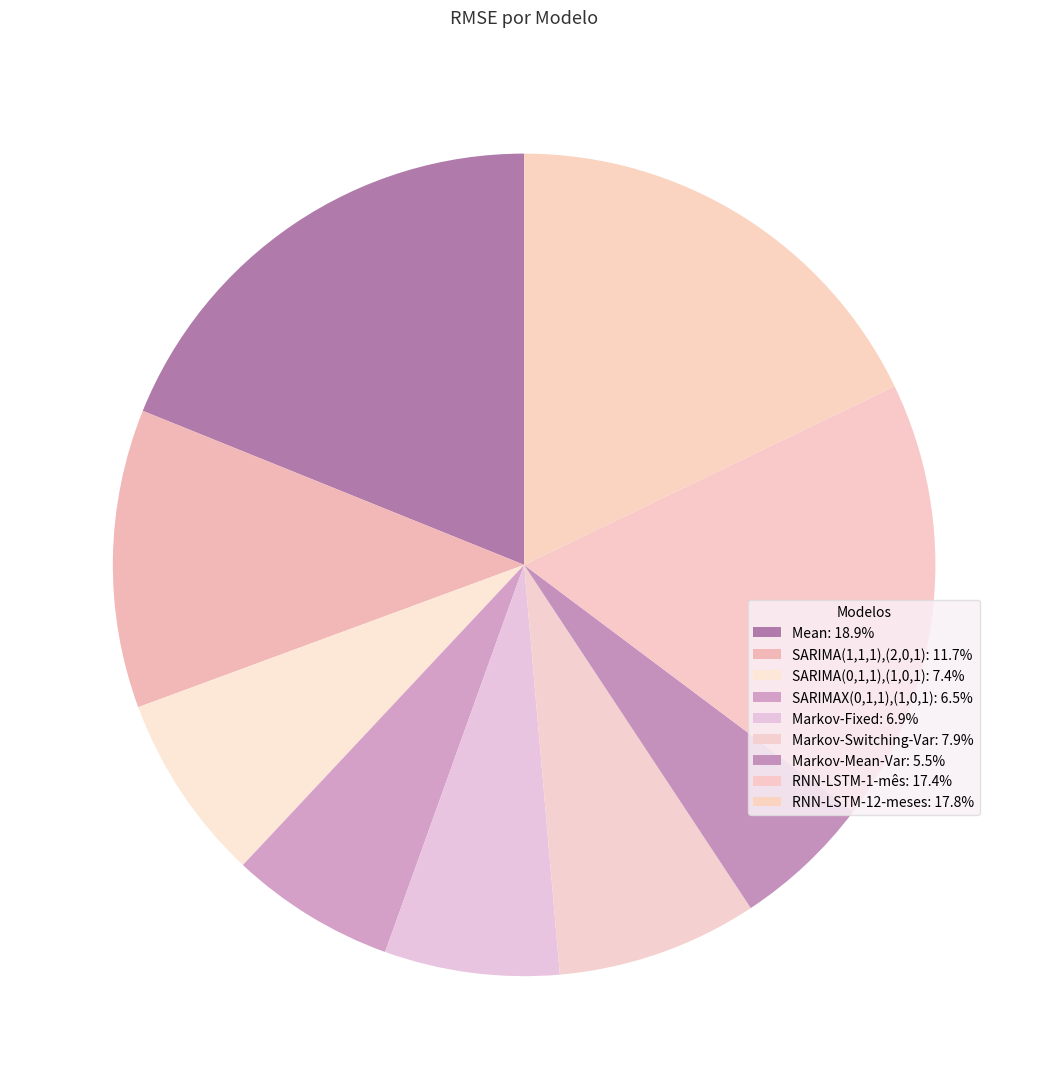

What portion of the pie excludes Markov-Switching-Var?

92.1%